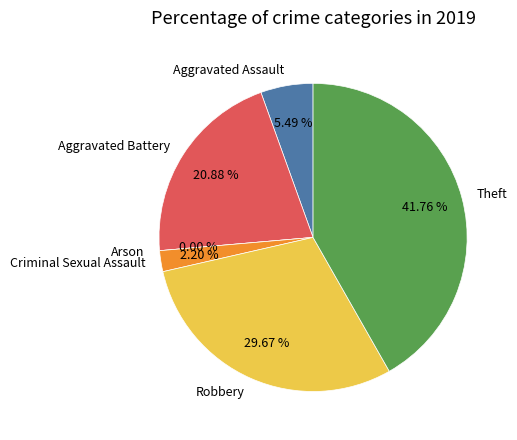

How many segments does this pie chart have?

6